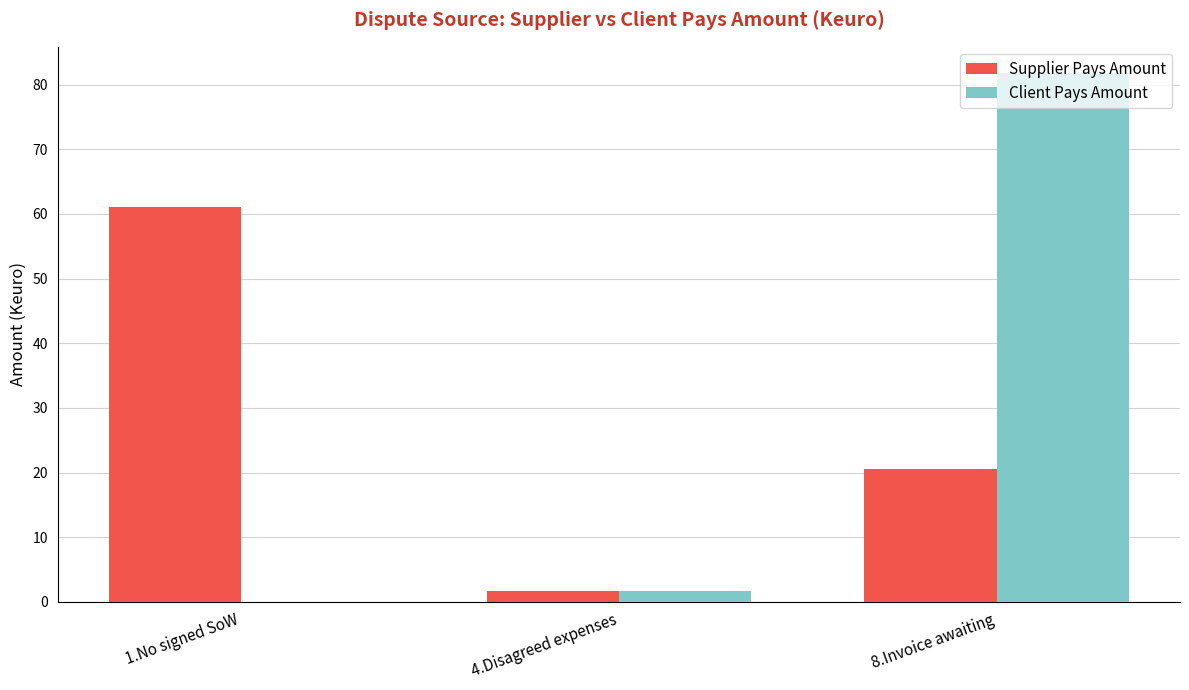

Where does the Client Pays Amount series first go above 1?

4.Disagreed expenses